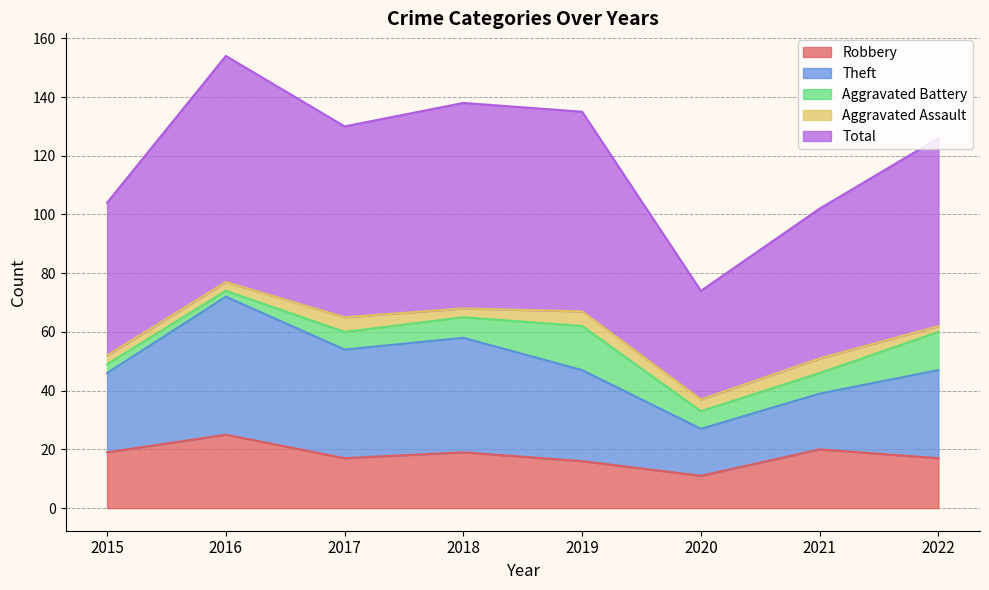

The Aggravated Battery series shows 22 at 2022. True or false?

False